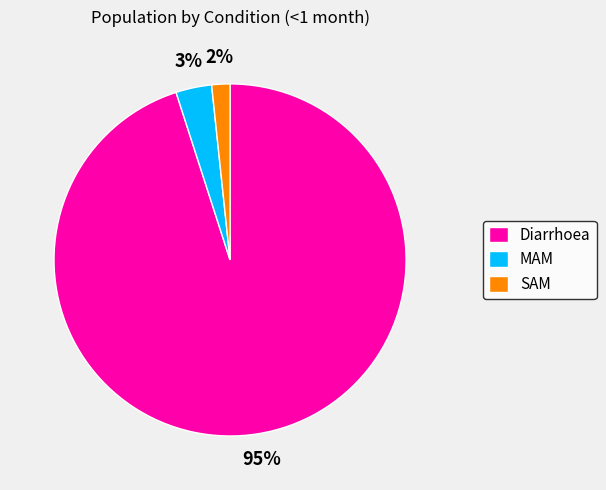

Which category has the smallest portion of the pie?

SAM